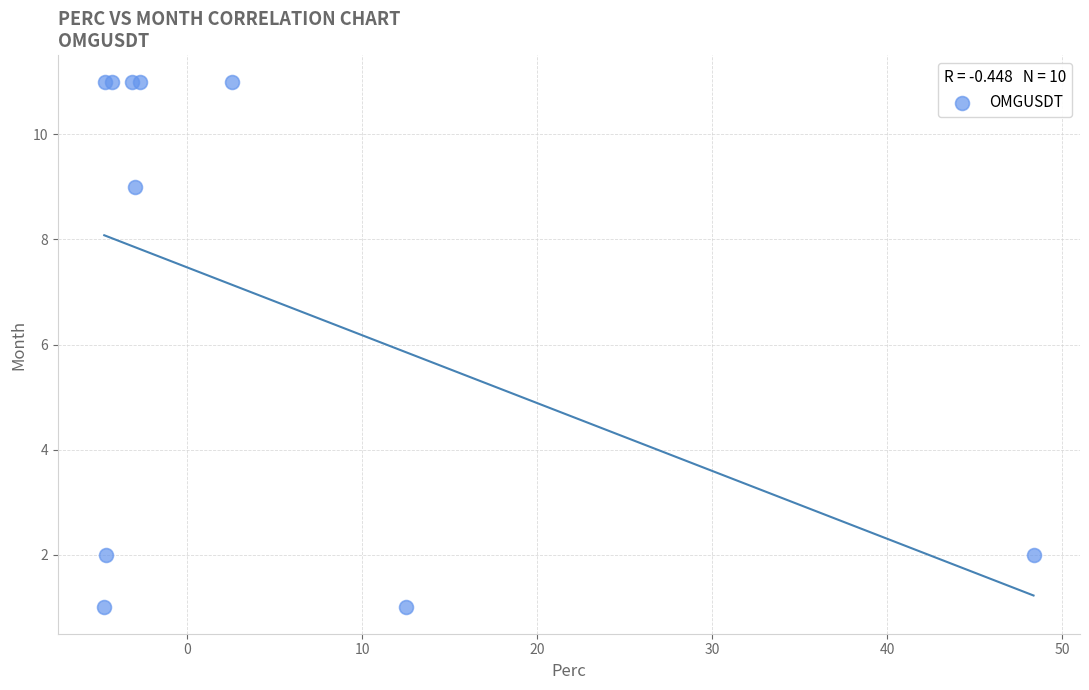

What Y value in the scatter plot is closest to 6?

9